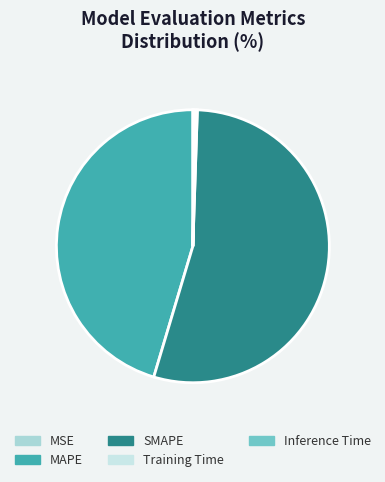

Which category has the smallest portion of the pie?

MSE